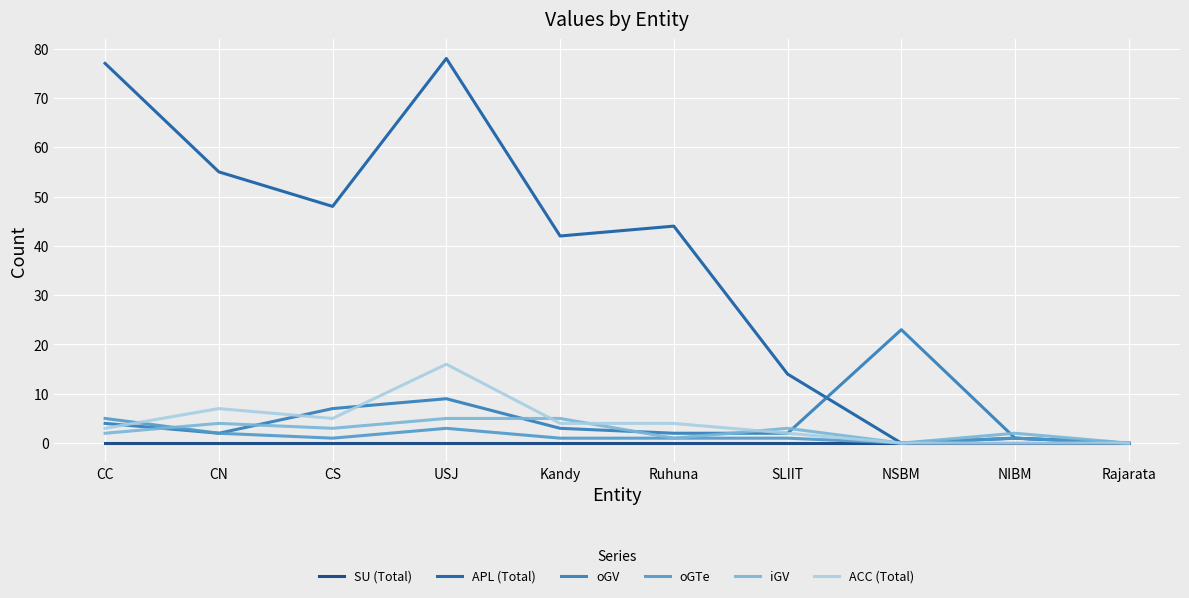

True or false: ACC (Total) has a value of 2 at SLIIT.

True